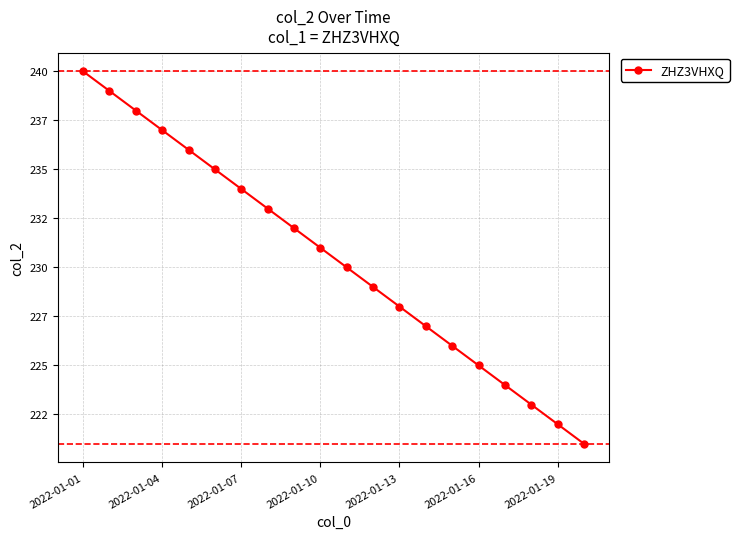

Is this an area chart (filled region under the line)?

No